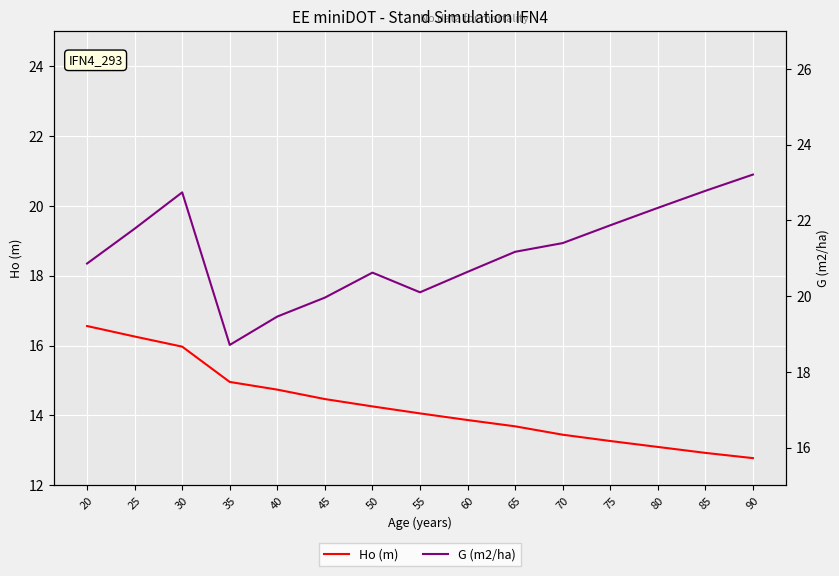

At which label does Ho (m) reach its peak?

20